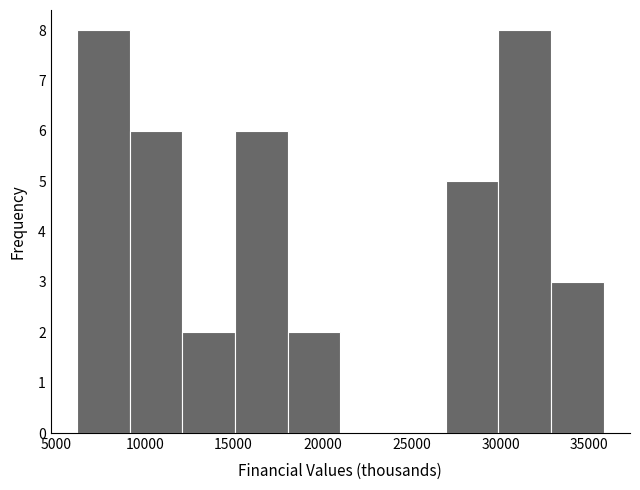

Reading left to right, transcribe this chart: for each bar, give the range it covers on the x-axis and its height. Neither the bar edges nor the heights are printed on the chart, so give them approximately, as read against the axes.

6000 to 9000: 8
9000 to 12000: 6
12000 to 15000: 2
15000 to 18000: 6
18000 to 21000: 2
21000 to 24000: 0
24000 to 27000: 0
27000 to 30000: 5
30000 to 33000: 8
33000 to 36000: 3